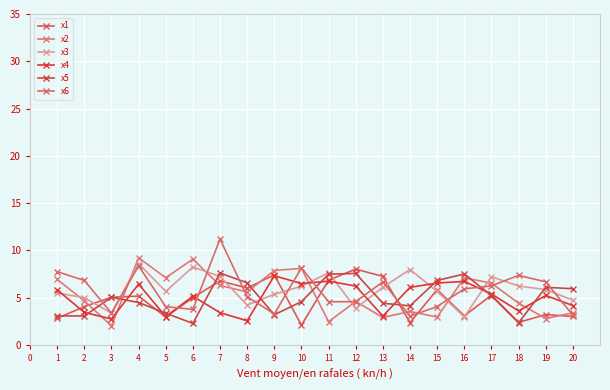

True or false: x6 has a value of 3.8 at 6.

True